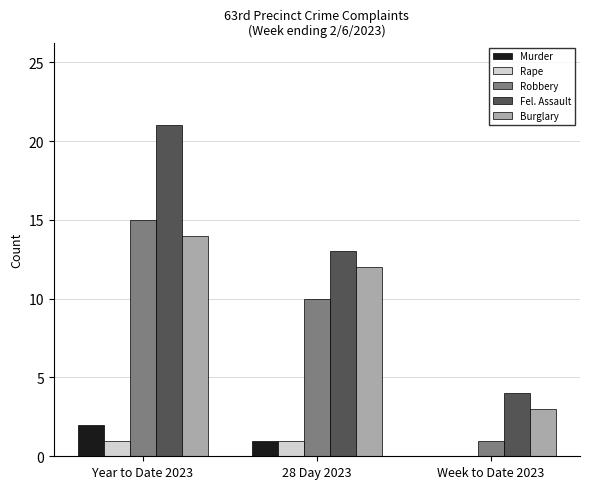

Which series has the largest total across all categories?

Fel. Assault